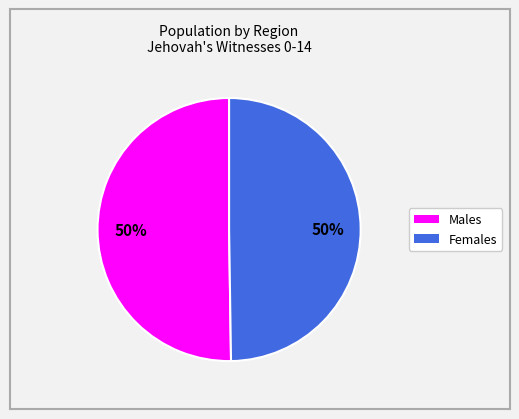

To the nearest percent, what is the average slice percentage?

50%